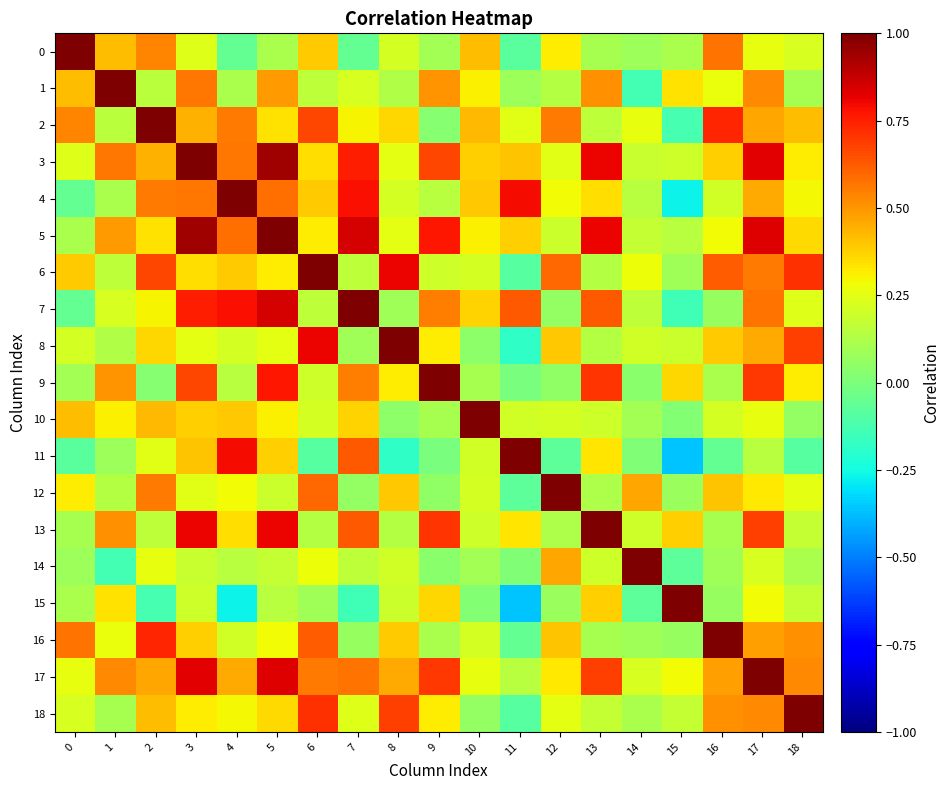

Rank the series by their maximum value, from lowest to highest.

0, 1, 2, 3, 4, 5, 6, 7, 8, 9, 10, 11, 12, 13, 14, 15, 16, 17, 18